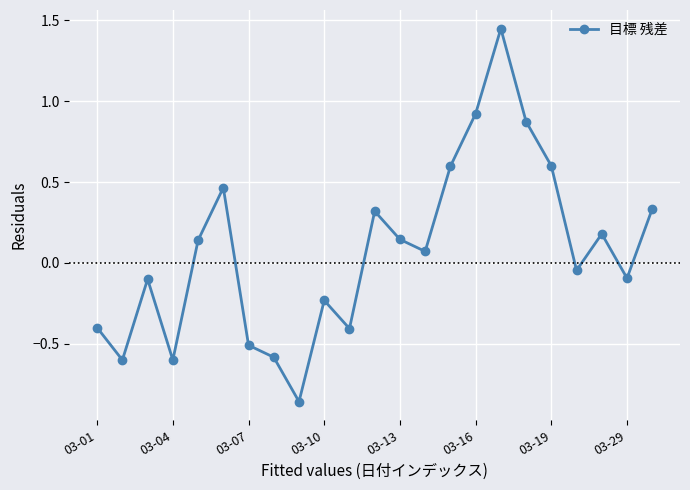

How many data points does each series have?

23